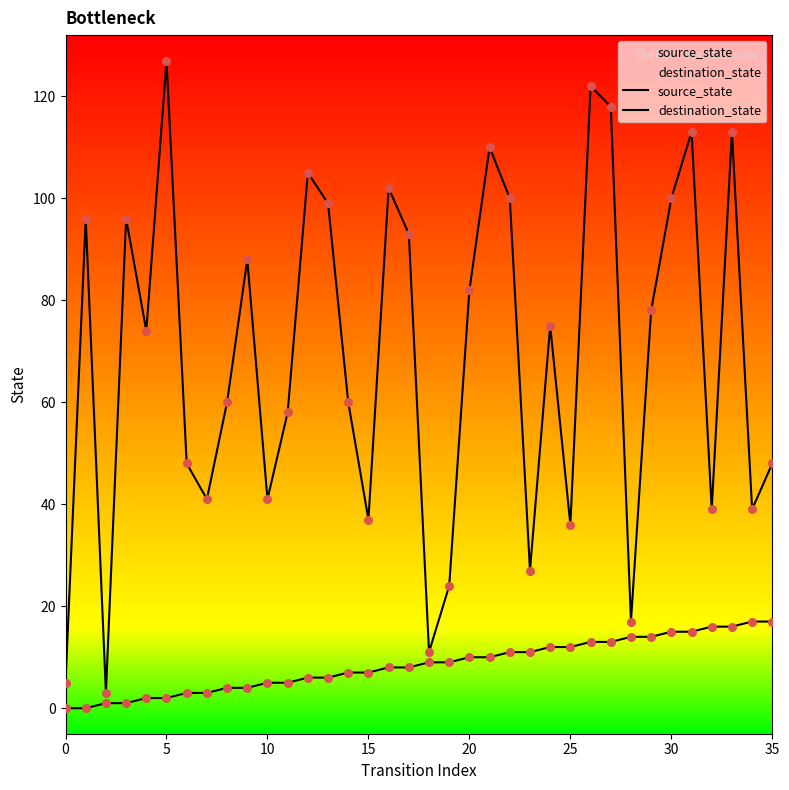

At which category is the sum across all series the highest?

26